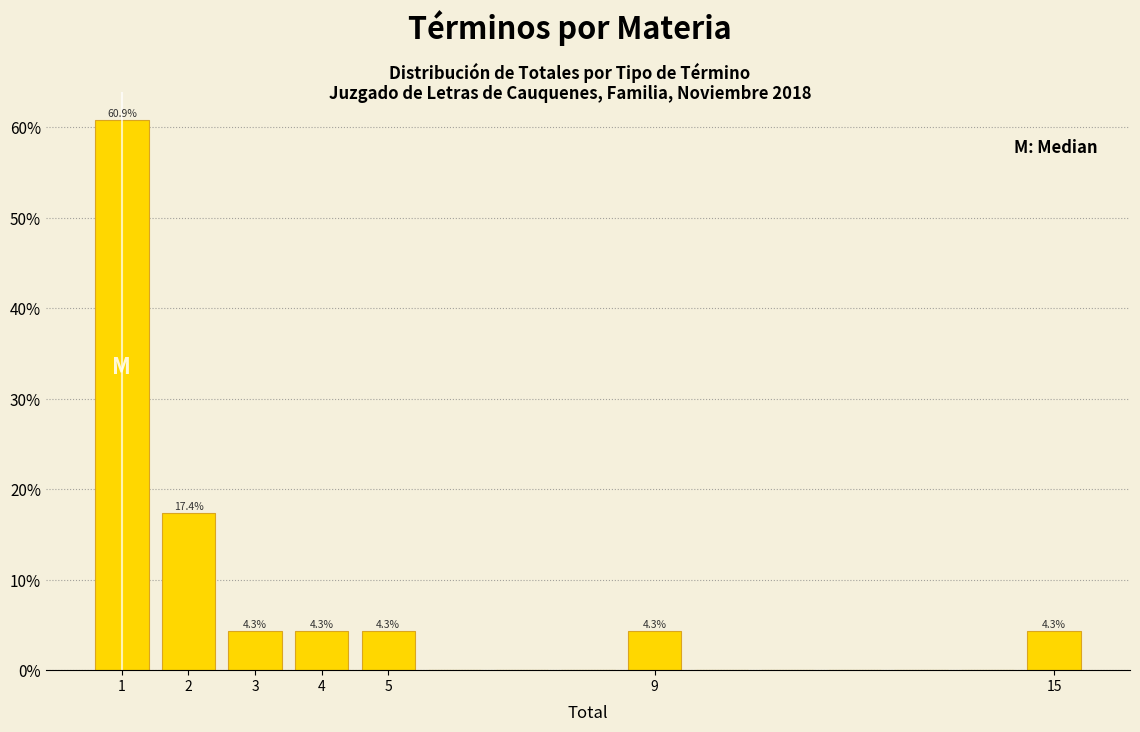

Which range on the x-axis has the tallest bar?

0.5 to 1.5